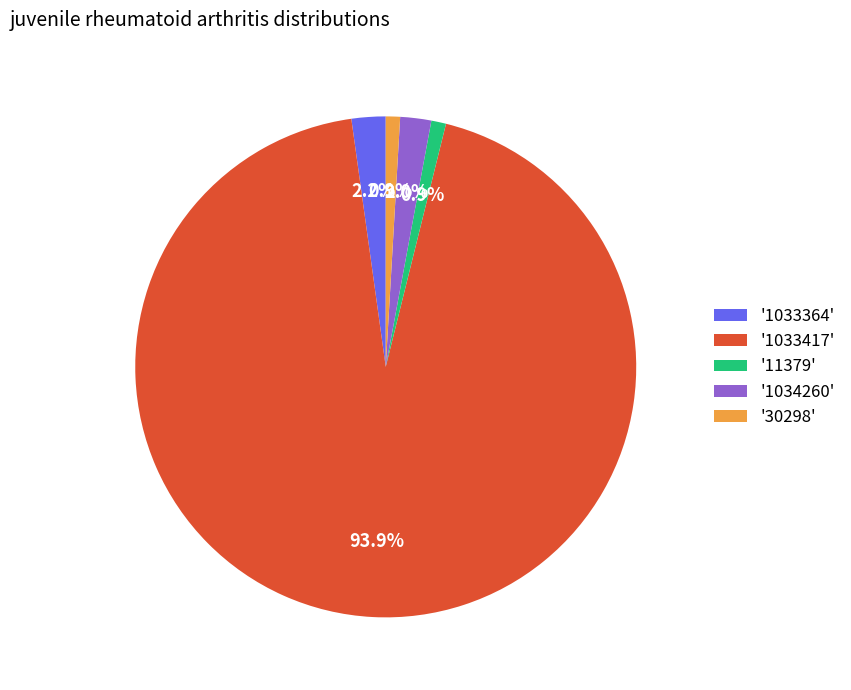

Is the sum of '1033364' and '11379' greater than half?

No